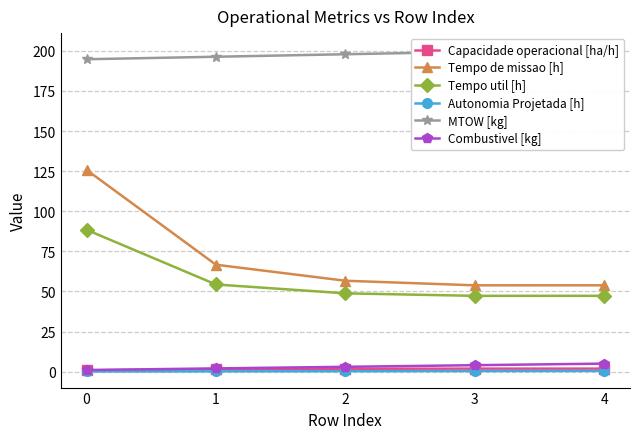

True or false: Combustivel [kg] and Tempo de missao [h] intersect in this chart.

False